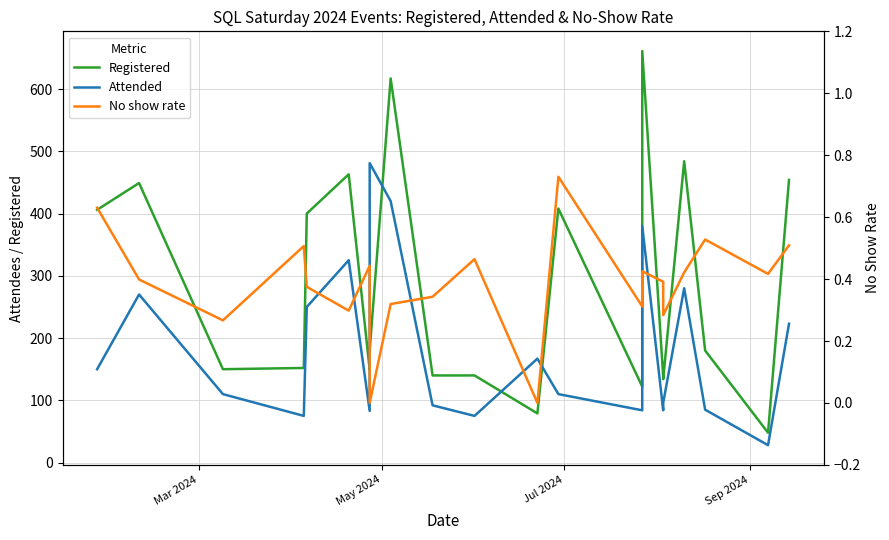

List the series in order of their overall mean, highest first.

Registered, Attended, No show rate